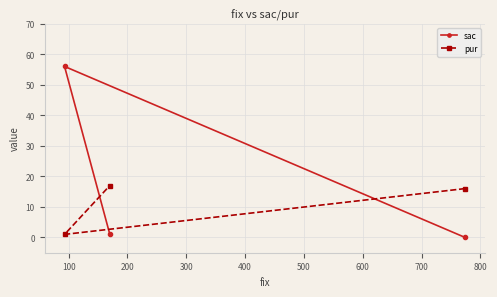

Rank the series by their maximum value, from lowest to highest.

pur, sac